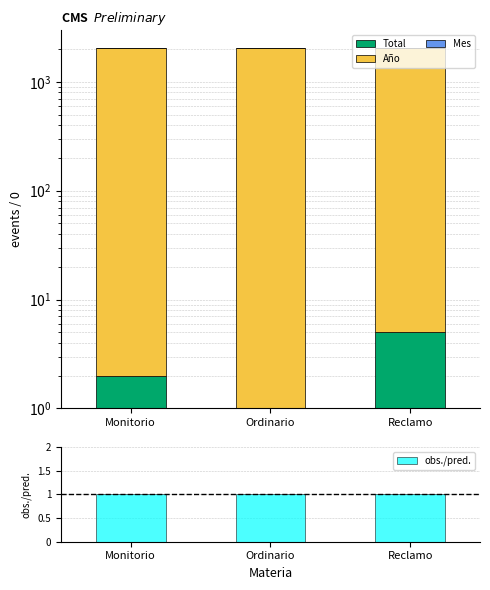

How many data points does each series have?

3